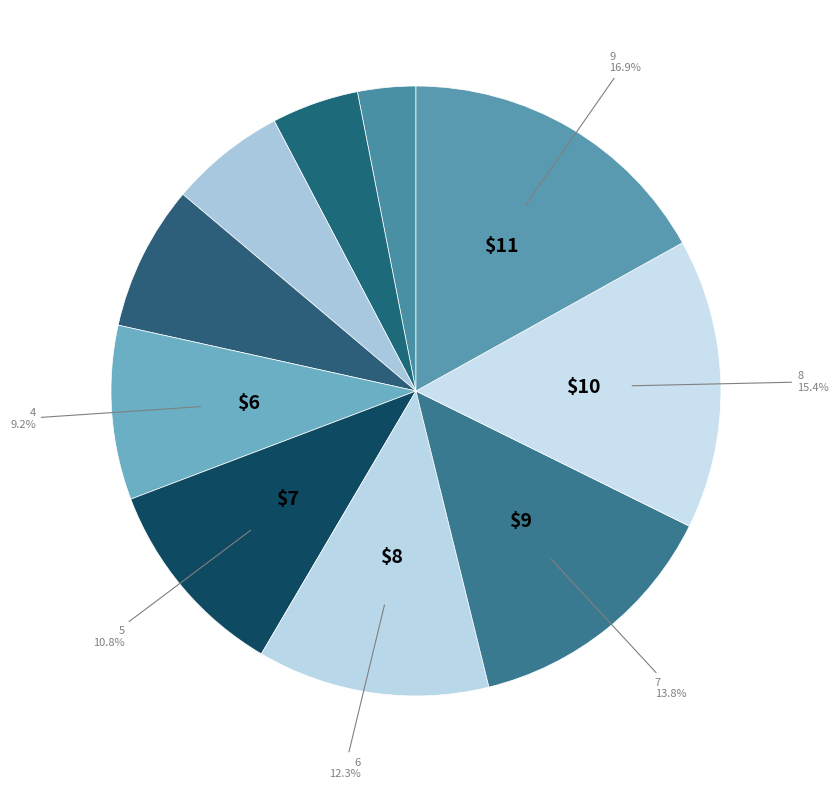

How many segments does this pie chart have?

10